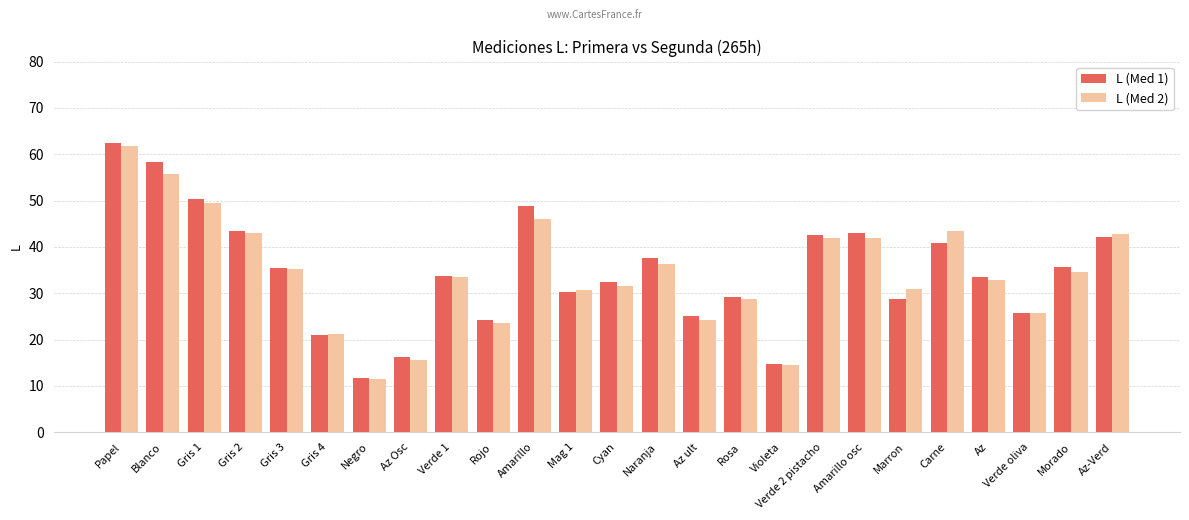

What is the difference between the L (Med 1) values at Rosa and Az?

4.3